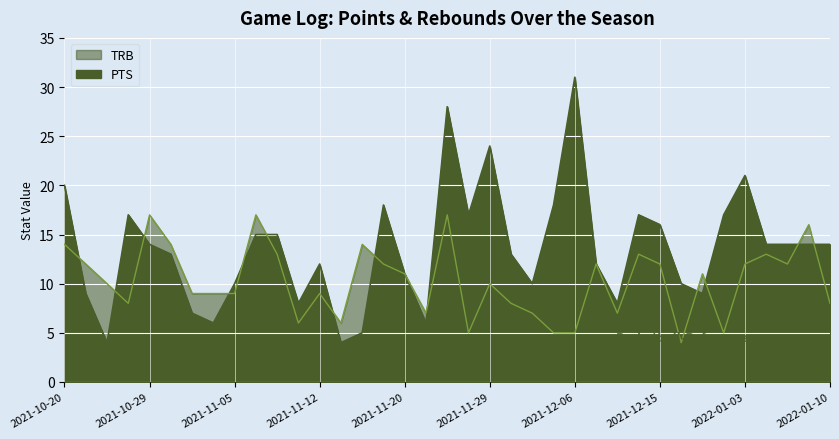

Which series has the largest total across all categories?

PTS